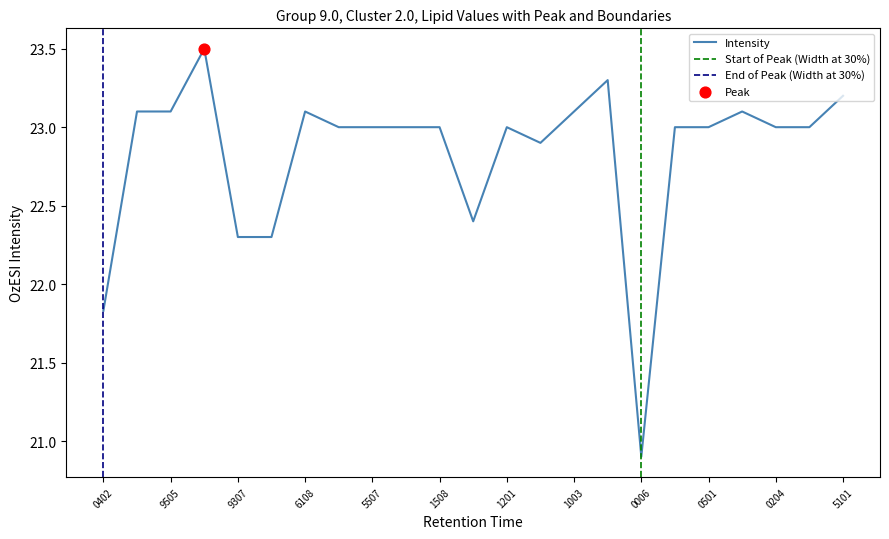

What is the maximum value for Intensity?

23.5